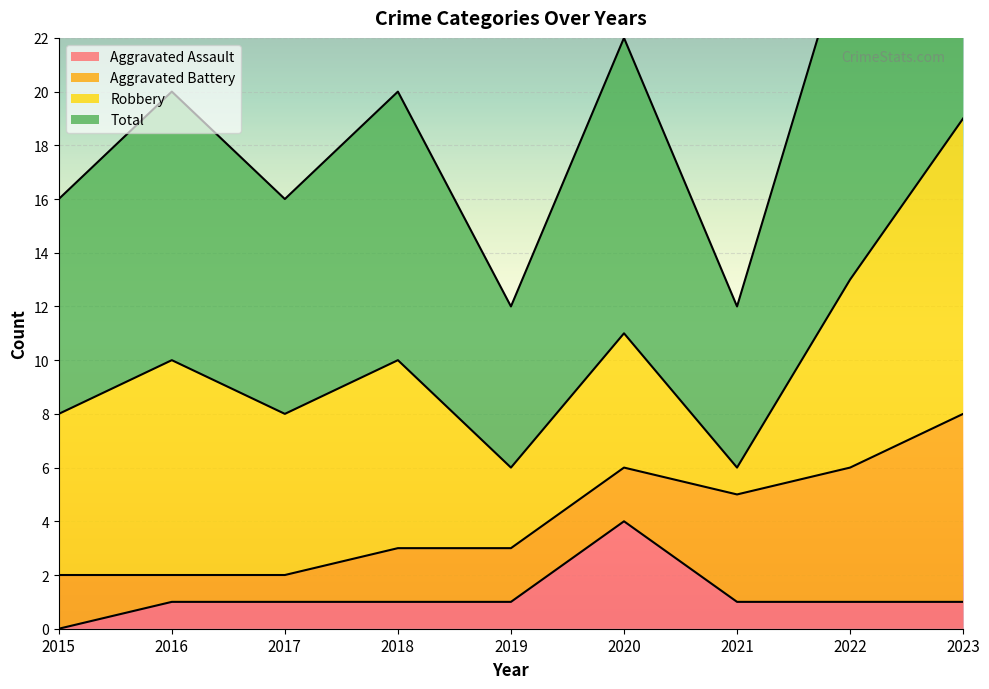

At which label does Aggravated Assault reach its minimum?

2015